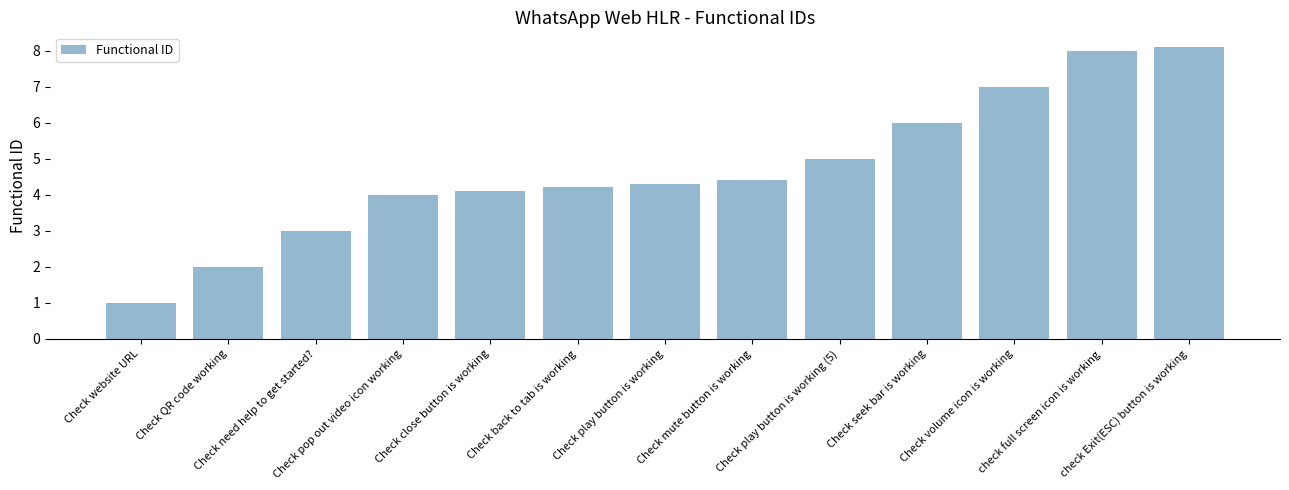

What is the difference between the values at check full screen icon is working and Check seek bar is working?

2.0